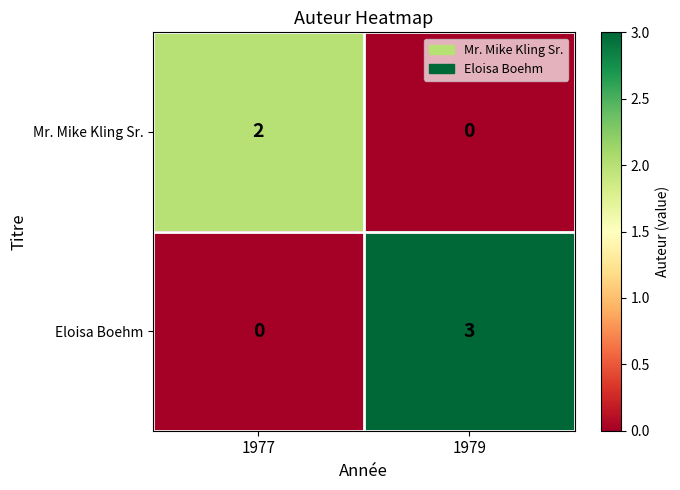

List the series in order of their overall mean, lowest first.

Mr. Mike Kling Sr., Eloisa Boehm